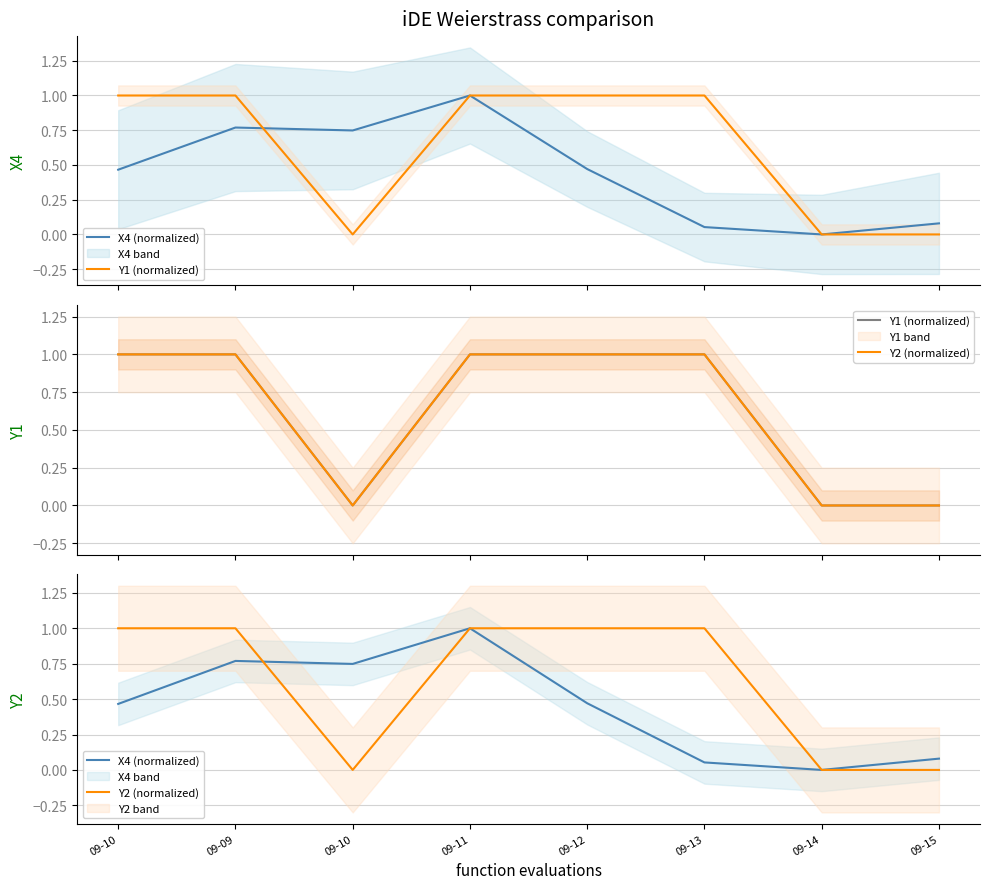

In Y1 (normalized), how many points are lower than both neighbors (excluding endpoints)?

1